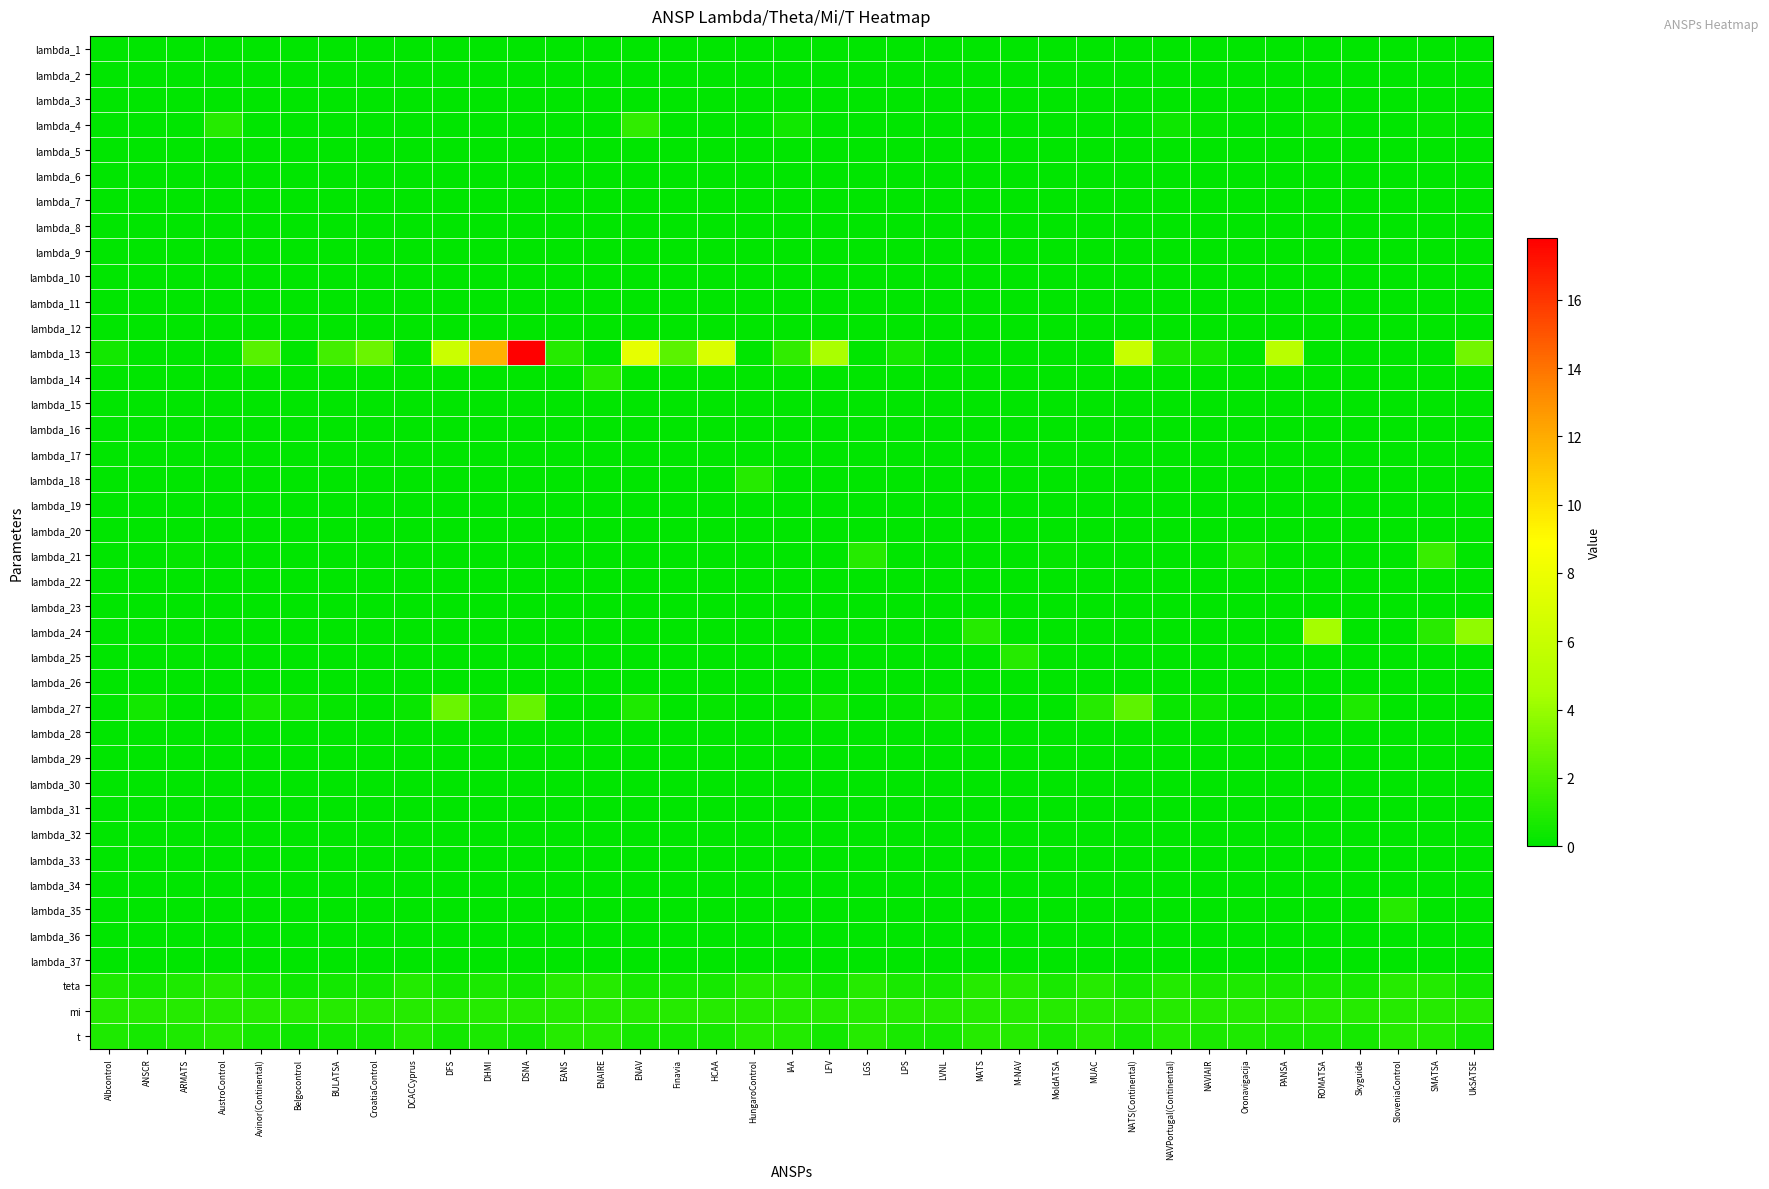

At SMATSA, list the series in order from largest to smallest.

lambda_21, lambda_24, mi, teta, t, lambda_4, lambda_1, lambda_2, lambda_3, lambda_5, lambda_6, lambda_7, lambda_8, lambda_9, lambda_10, lambda_11, lambda_12, lambda_13, lambda_14, lambda_15, lambda_16, lambda_17, lambda_18, lambda_19, lambda_20, lambda_22, lambda_23, lambda_25, lambda_26, lambda_27, lambda_28, lambda_29, lambda_30, lambda_31, lambda_32, lambda_33, lambda_34, lambda_35, lambda_36, lambda_37